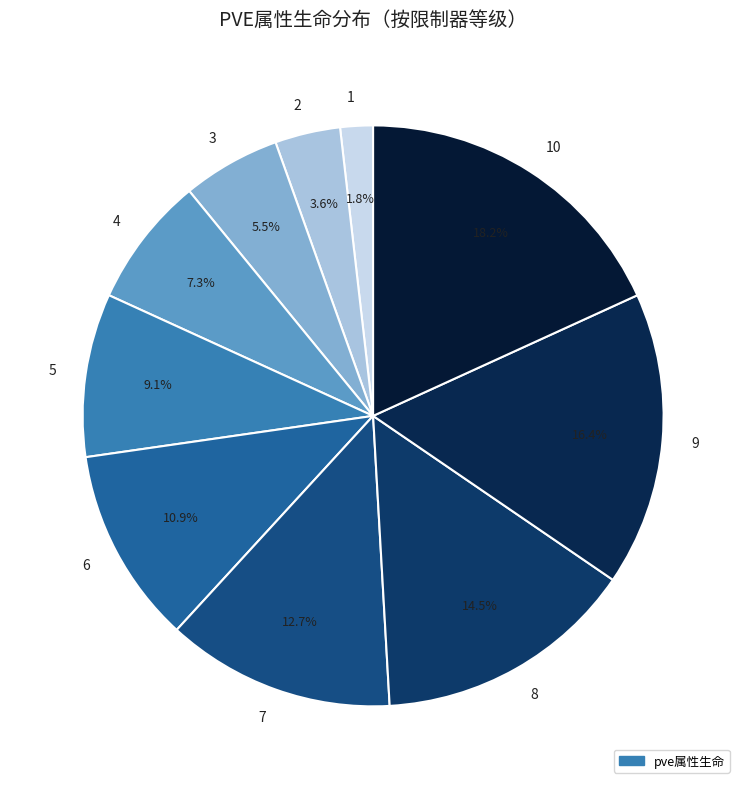

Does 1 account for over 50% of the chart?

No